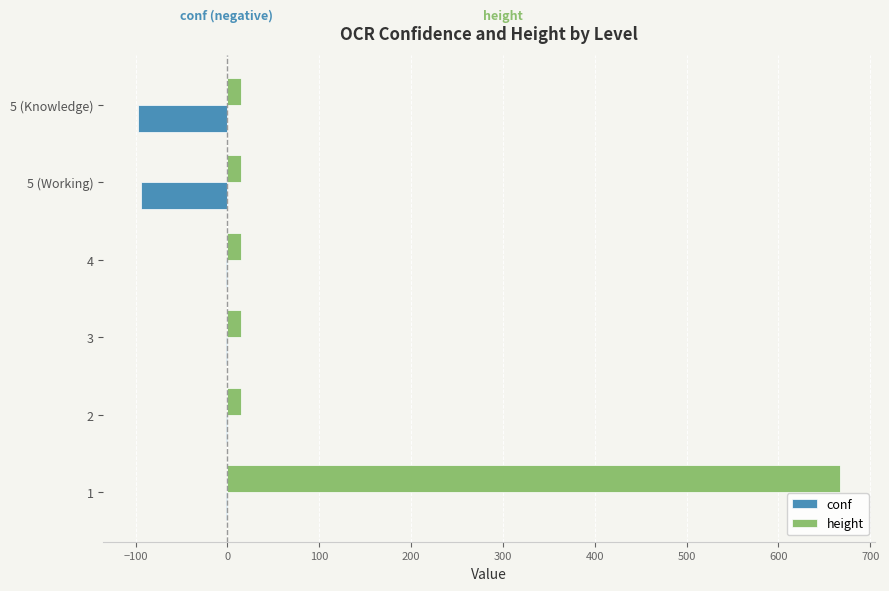

How many series are shown in this chart?

2